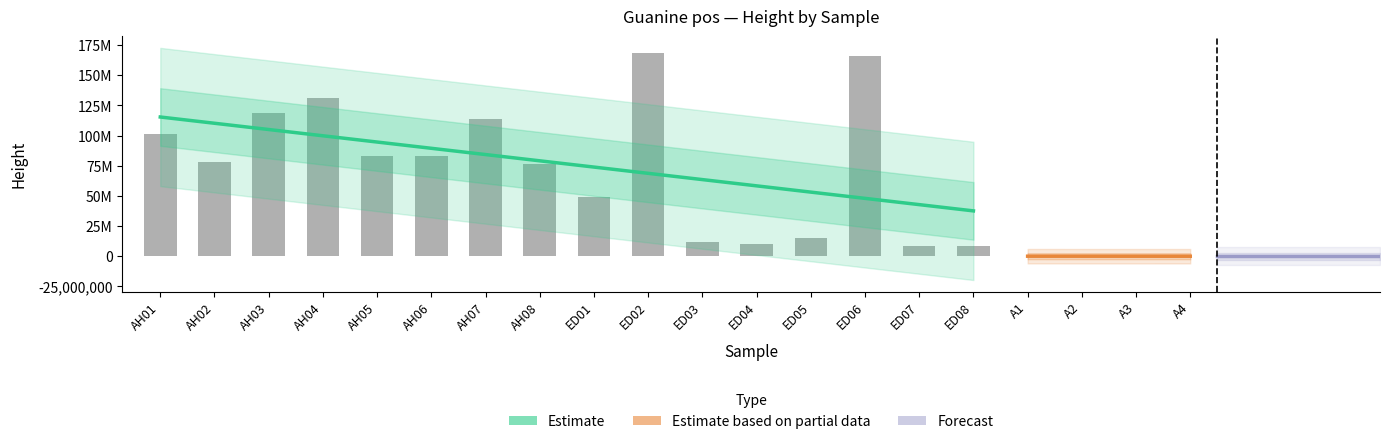

Between AH01 and AH07, which is larger?

AH07